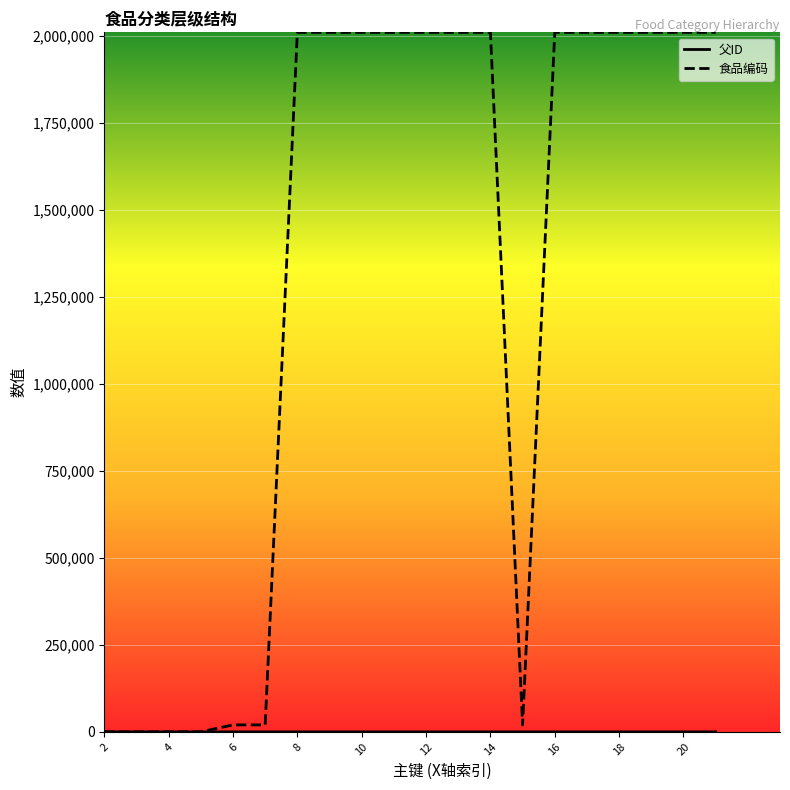

At how many categories does at least one series exceed 940659?

13